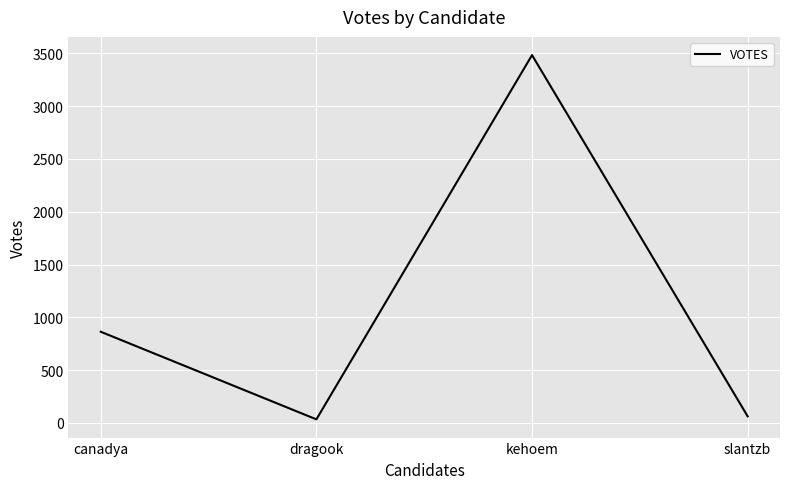

What is the change in value from canadya to kehoem?

+2621